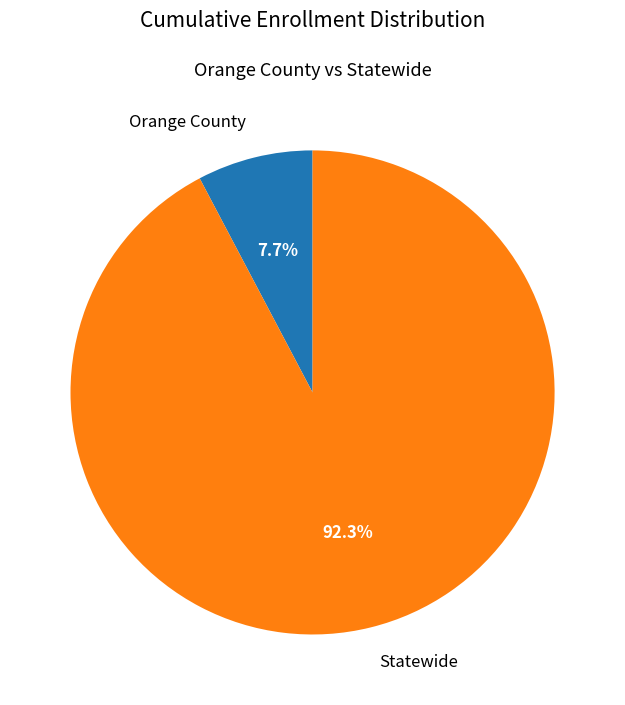

Is the sum of Statewide and Orange County greater than half?

Yes